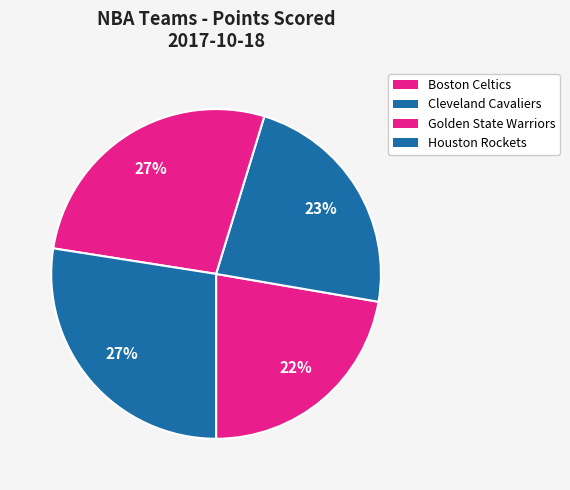

What is the ratio of the value at Boston Celtics to the value at Cleveland Cavaliers?

1.0